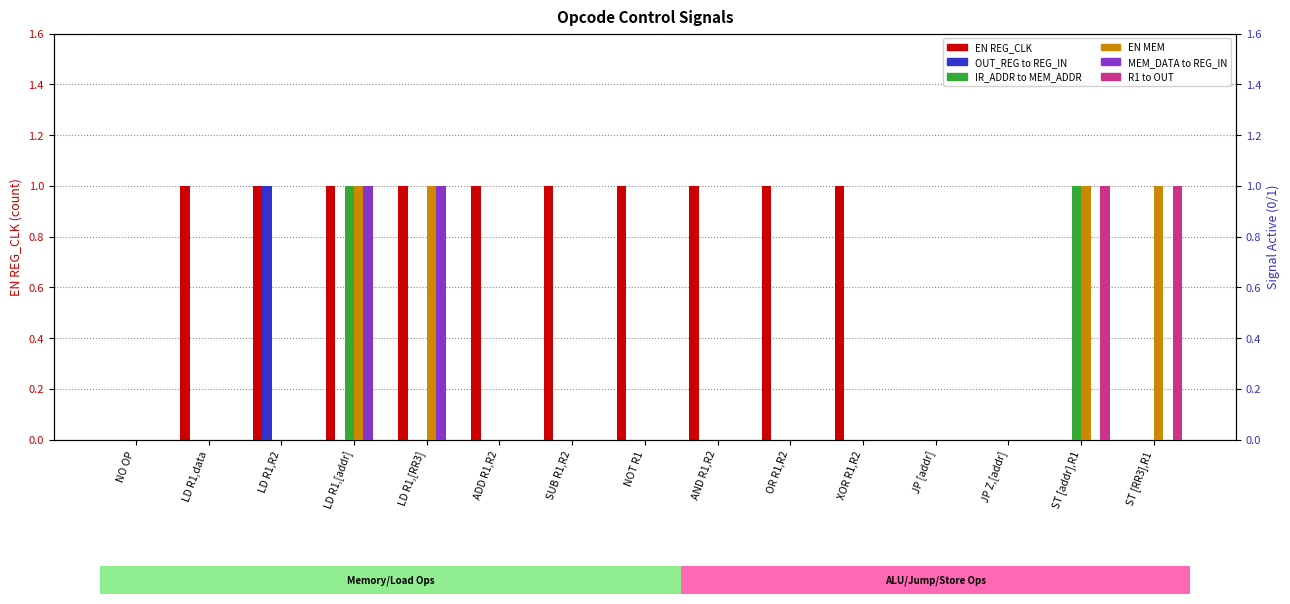

At which category does the chart reach its peak across all series?

LD R1,data